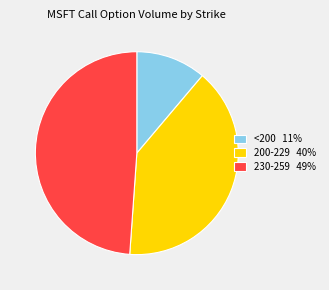

Between 230-259 49% and <200 11%, which is larger?

230-259 49%